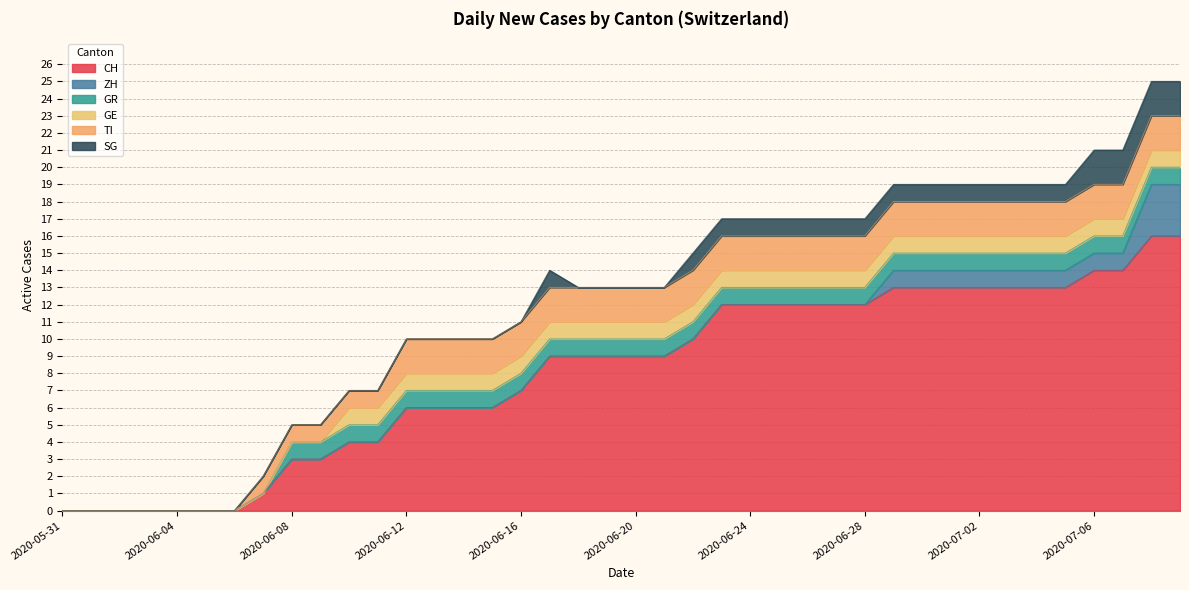

Rank the series by their maximum value, from lowest to highest.

GR, GE, TI, SG, ZH, CH